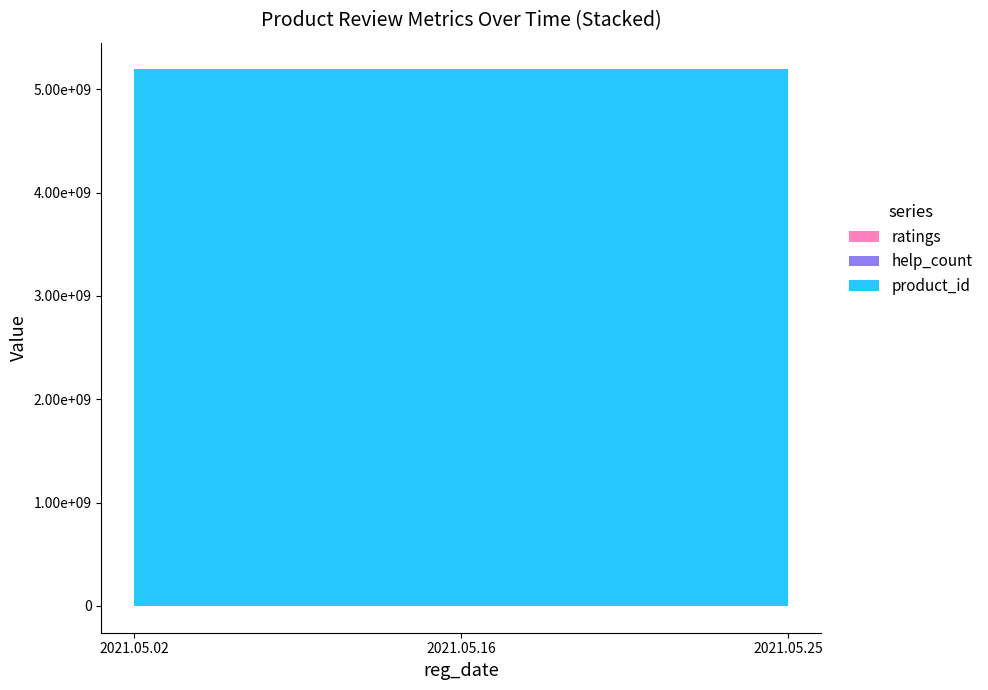

How many lines are shown in the chart?

3